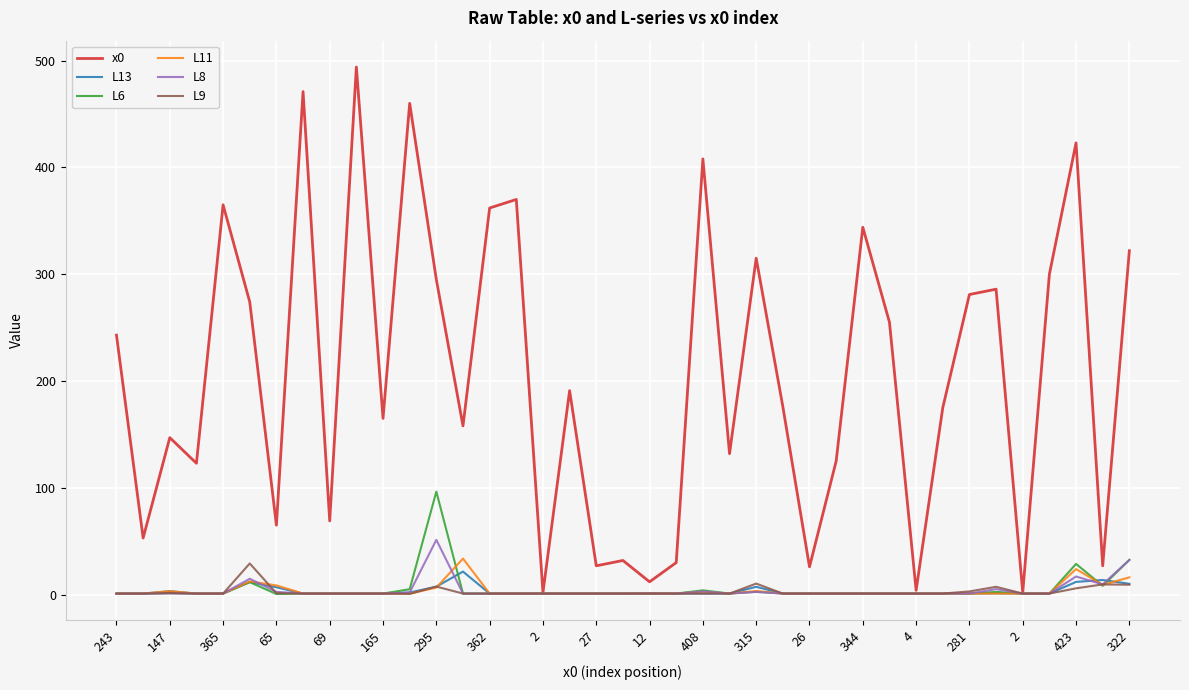

True or false: L13 and L6 intersect in this chart.

True